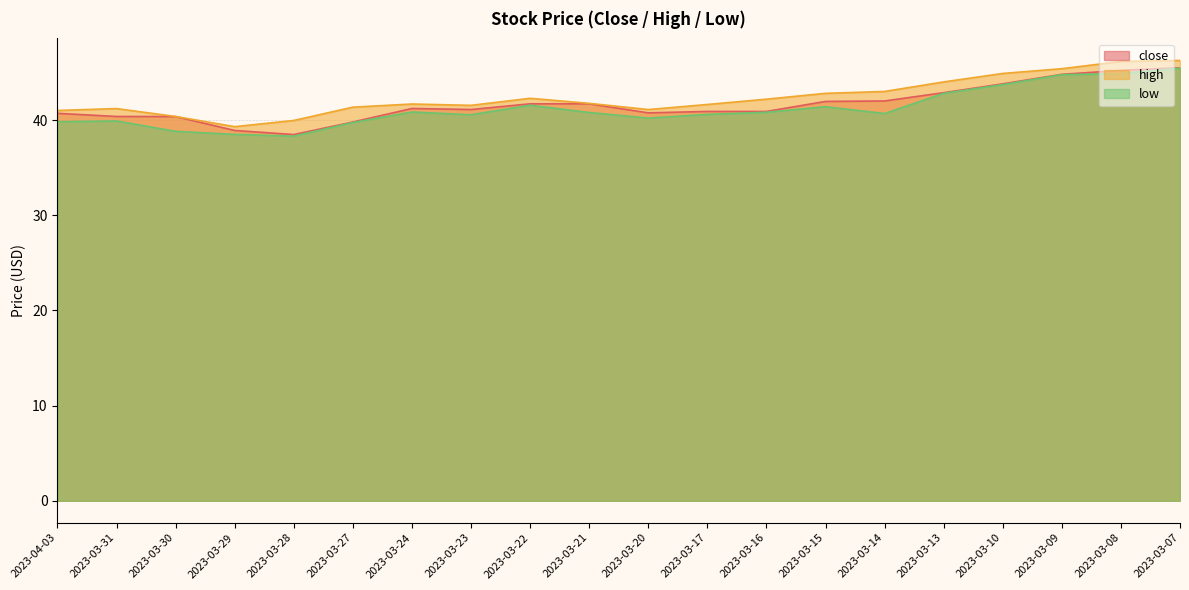

Which has a higher value, 2023-03-22 or 2023-03-07?

2023-03-07